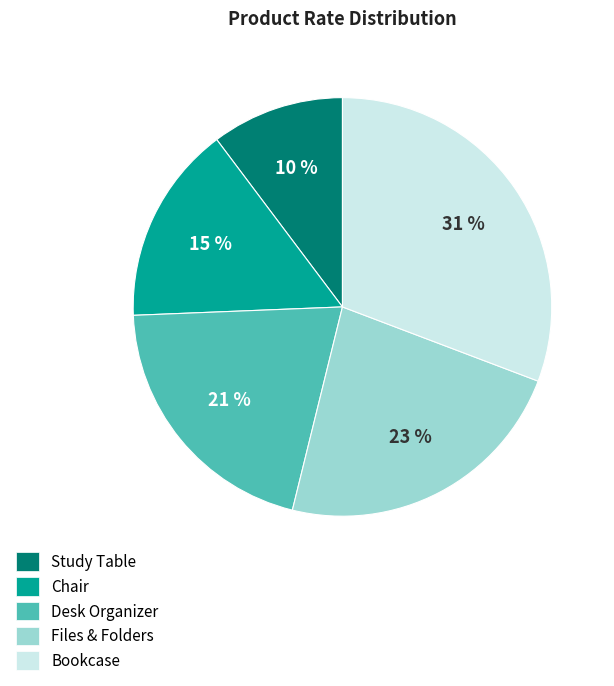

To the nearest percent, what portion does Desk Organizer represent?

21%